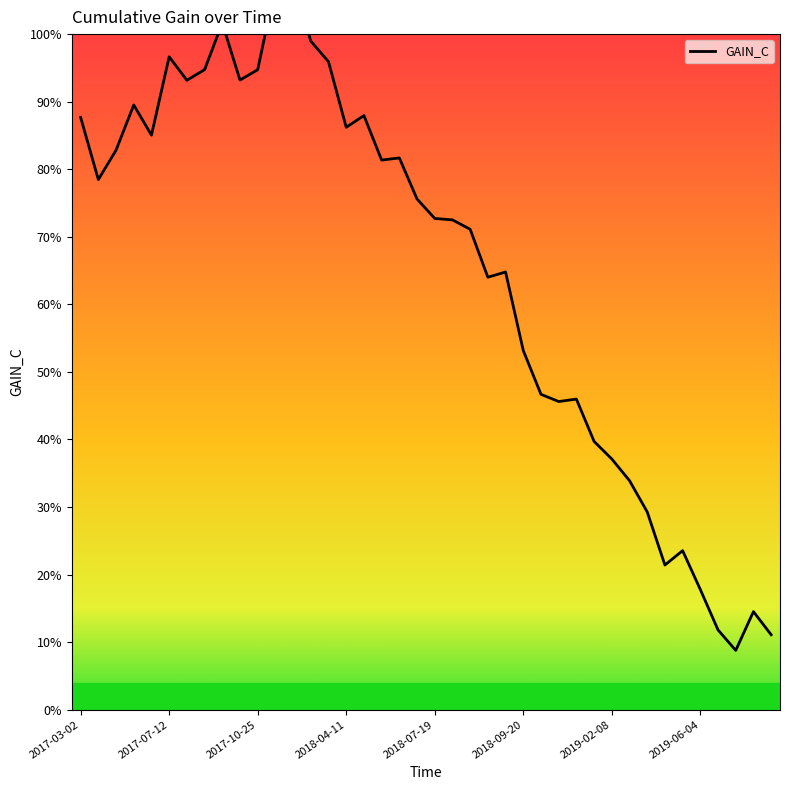

How many points are lower than both their immediate neighbors (excluding endpoints)?

10